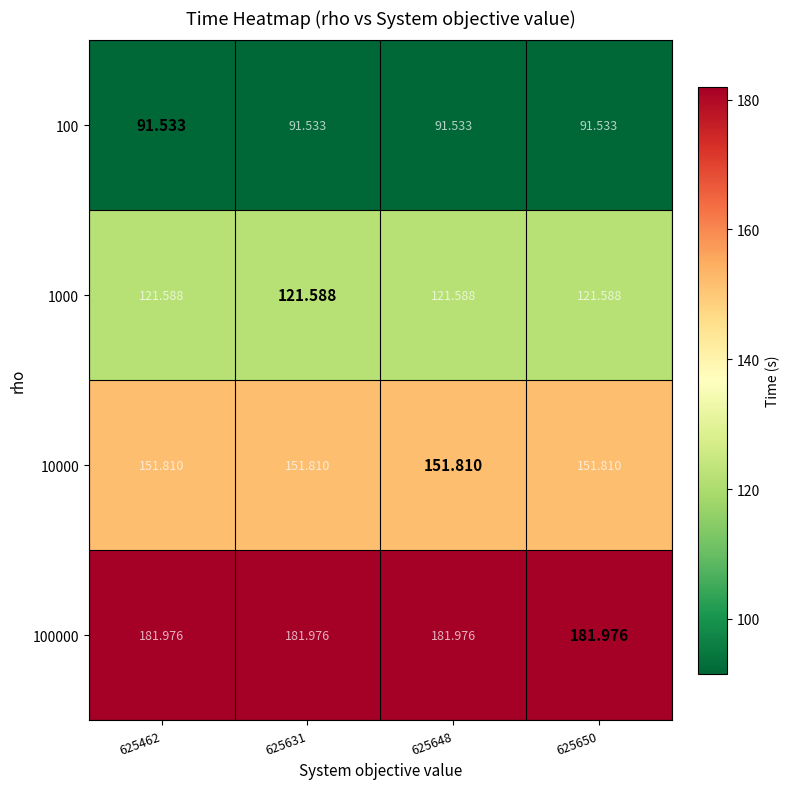

Is the value of 10000 at 625631 greater than the value of 1000 at 625631?

Yes